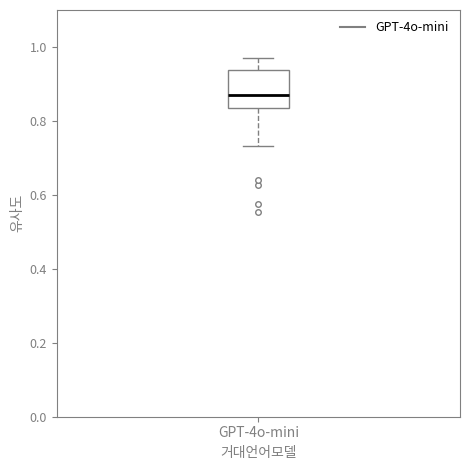

Read this box plot against the y-axis: the position of the median line, the range covered by the box, and the ends of both whiskers. The values are not printed on the chart, so give them approximately, as read against the axis.

median 0.86, box 0.84 to 0.94, whiskers 0.74 to 0.98